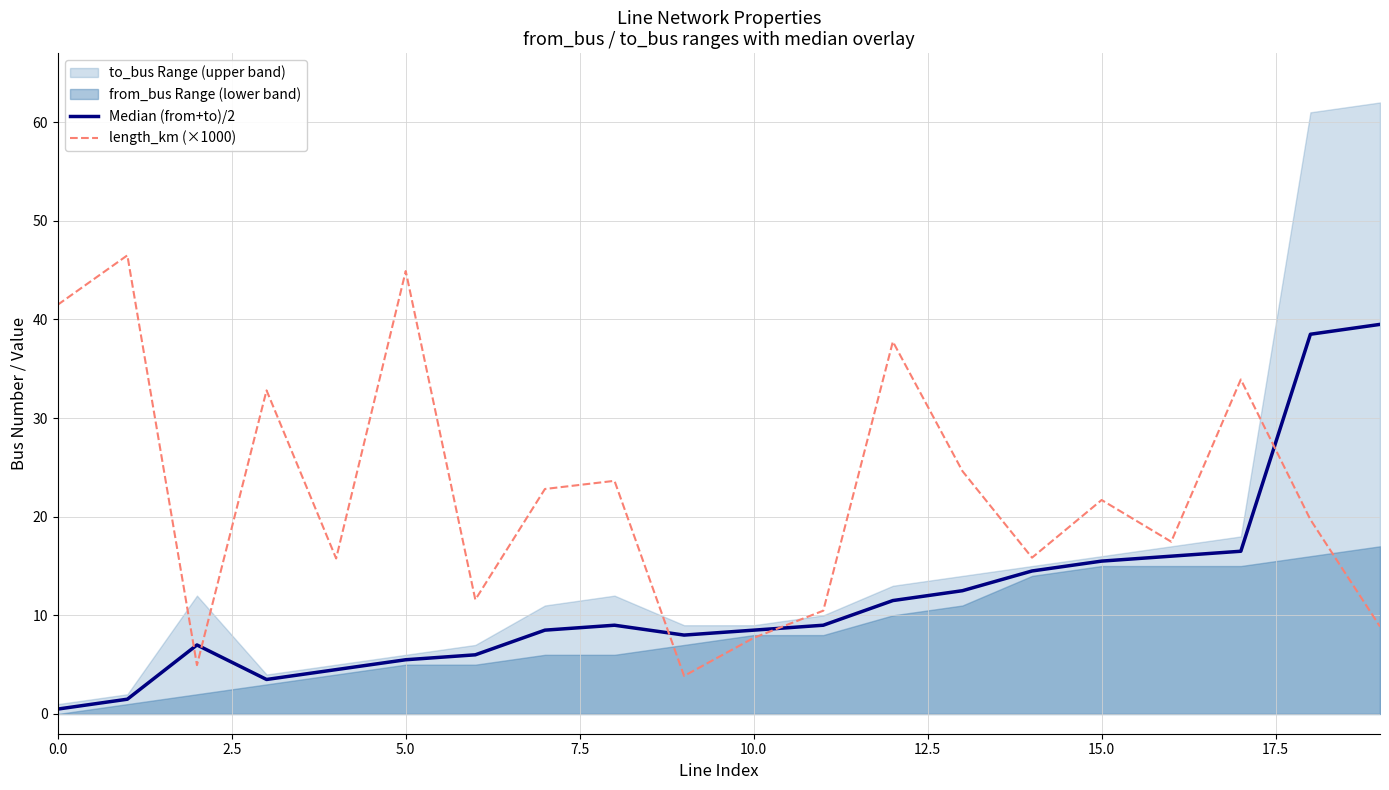

The length_km (×1000) series shows 41.5 at 0.0. True or false?

True